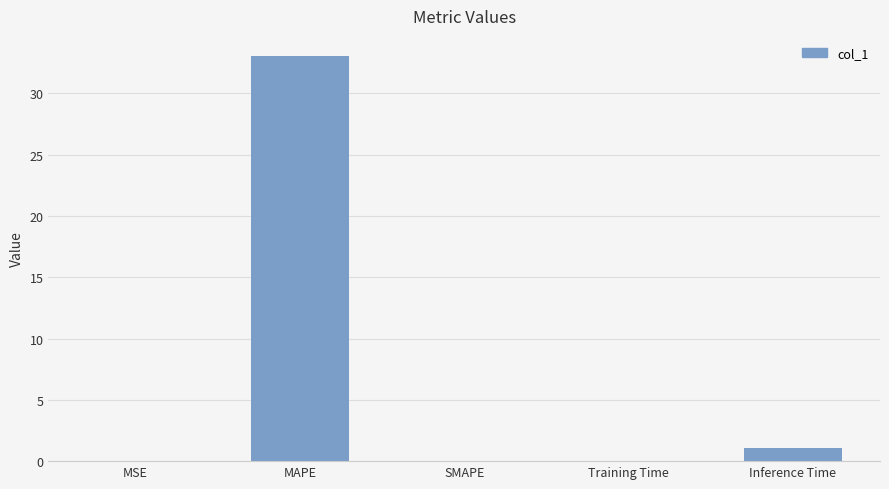

True or false: the data shows 0.0 at MSE.

True